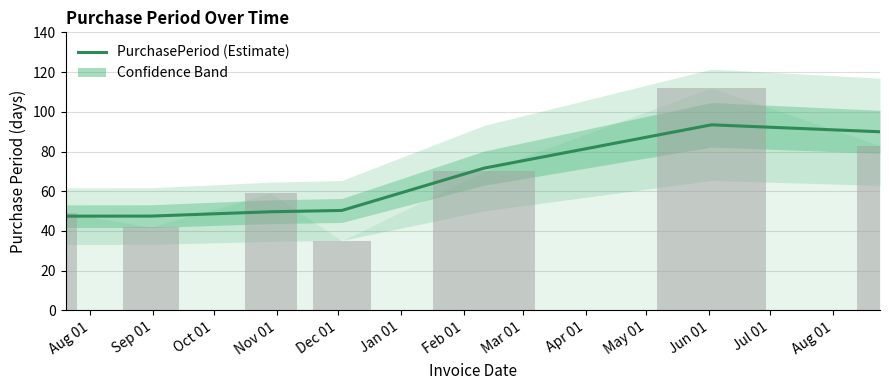

Reading right to left, list all the values displayed in this chart.

89.9	93.4	71.6	50.3	49.7	47.5	47.5